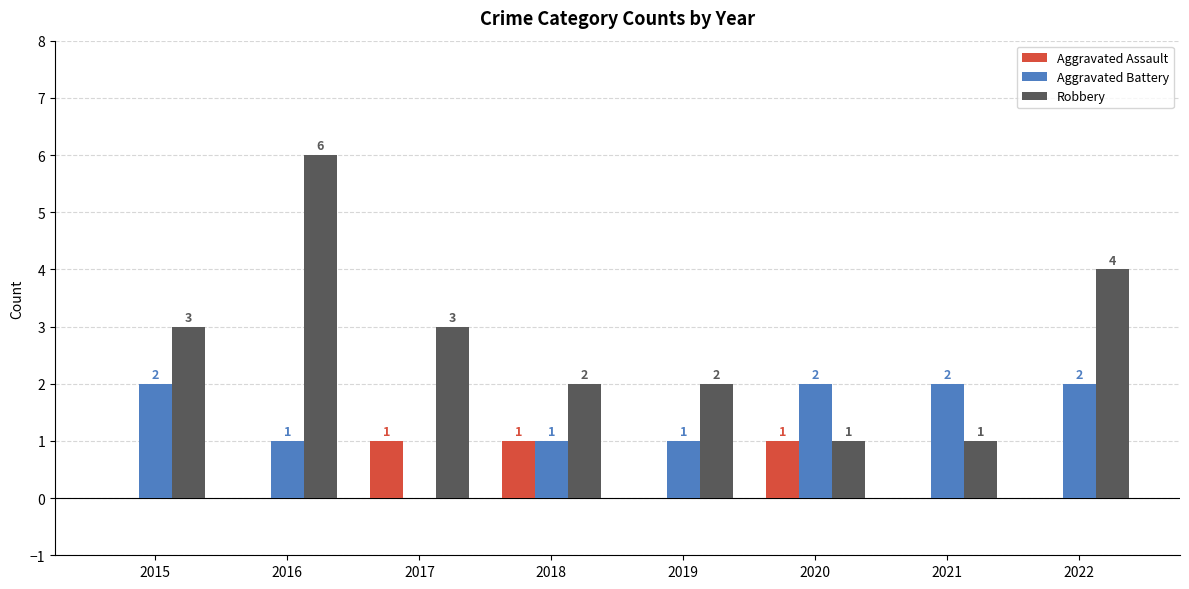

How many positive values does the Aggravated Battery series have?

7